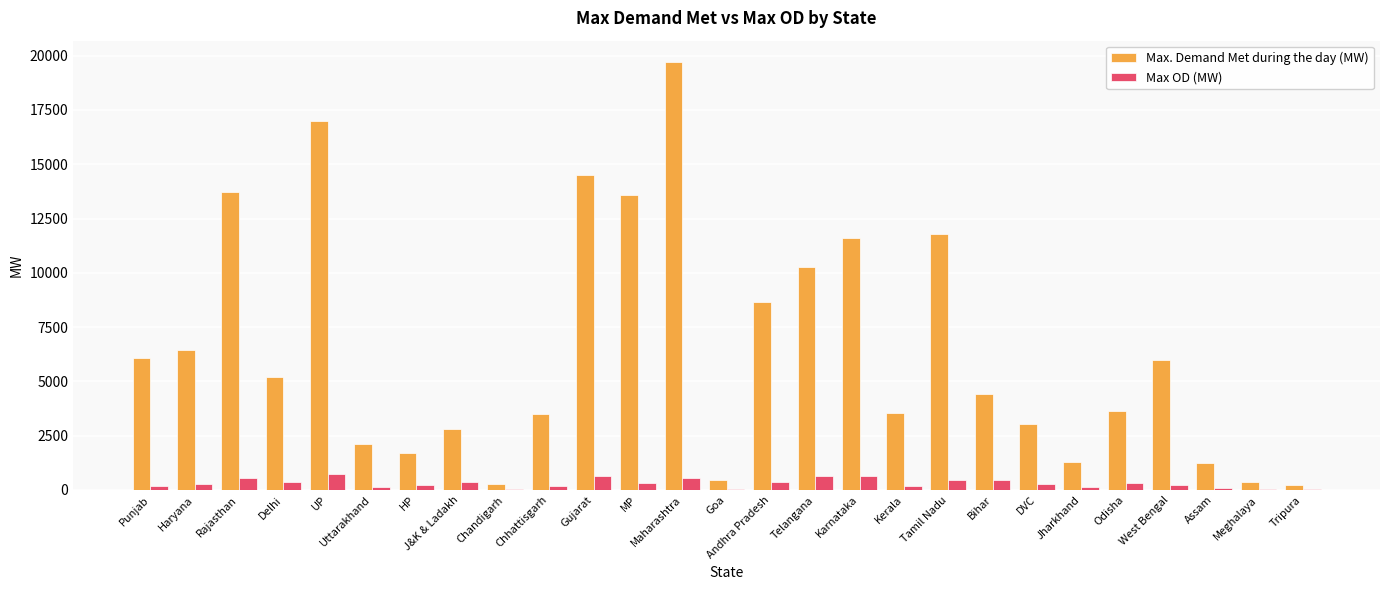

Which series changed the most between Delhi and DVC?

Max. Demand Met during the day (MW)